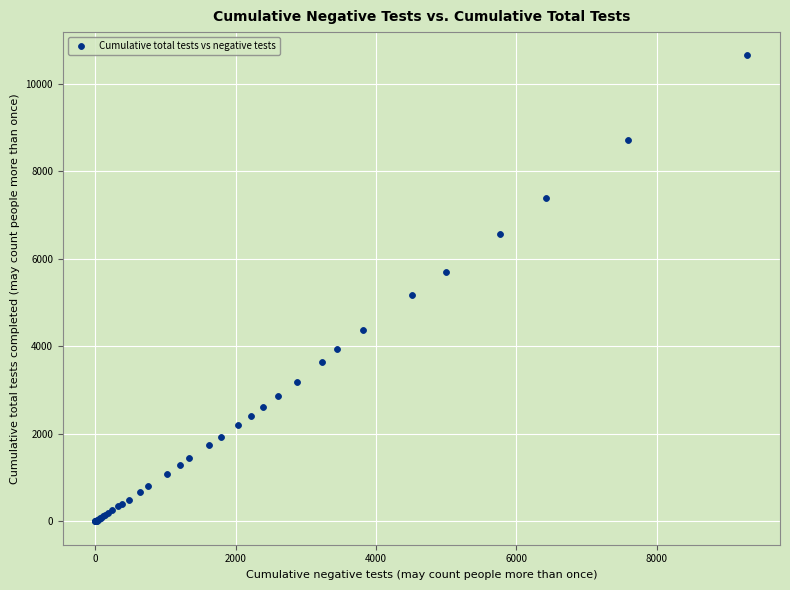

What Y value in the scatter plot is closest to 5325?

5168